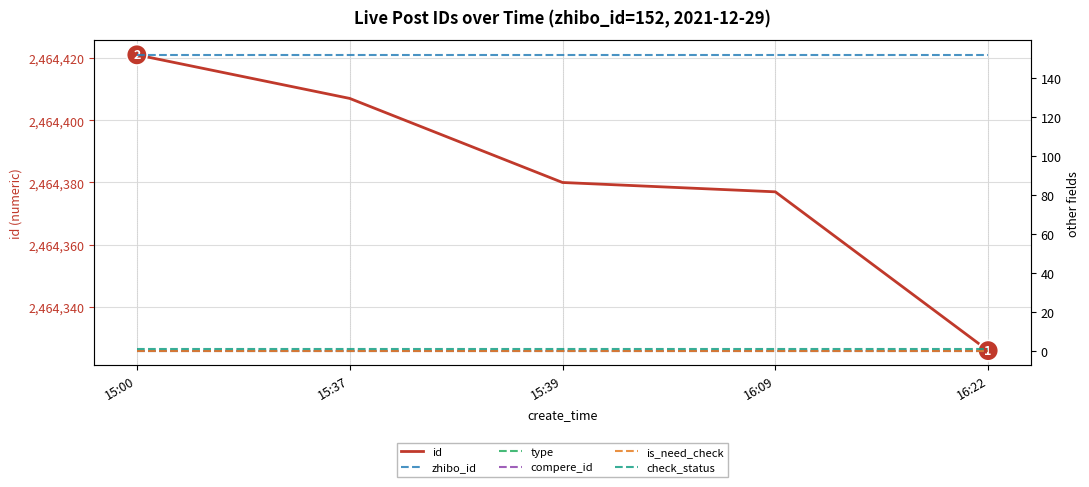

What is the greatest value displayed?

2464421